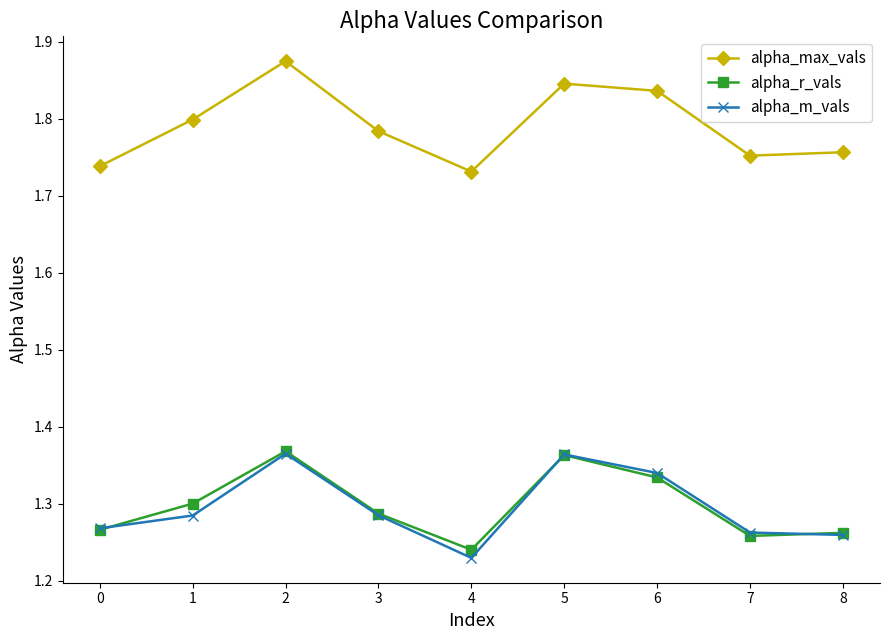

Count the number of categories in the chart.

9